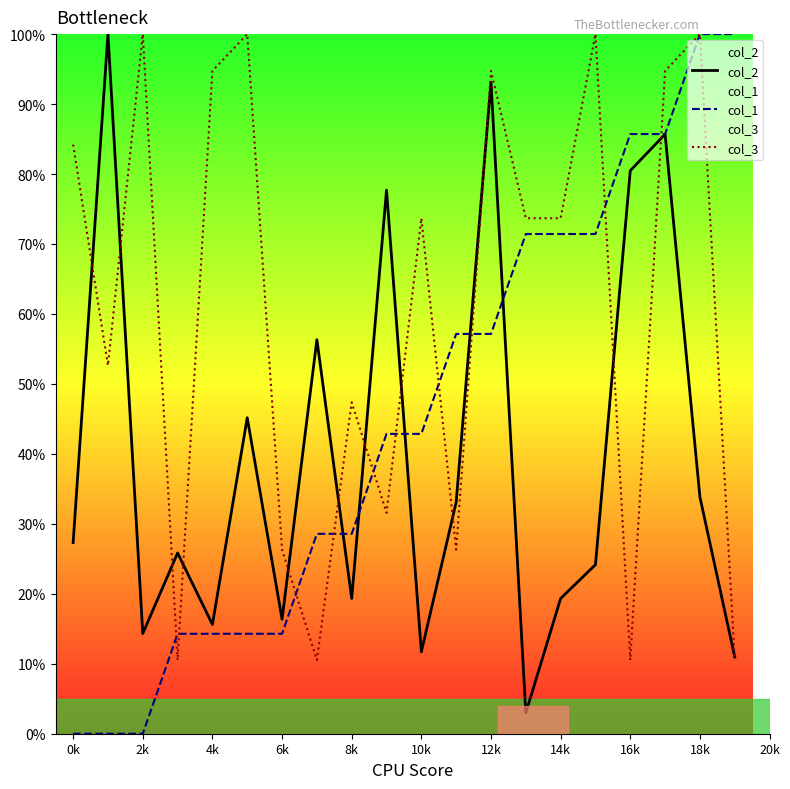

Is it true that col_3 equals 47.4 at 8k?

True